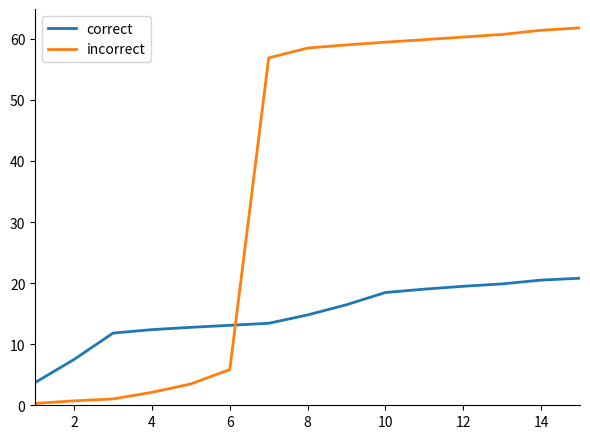

Count the number of categories in the chart.

15